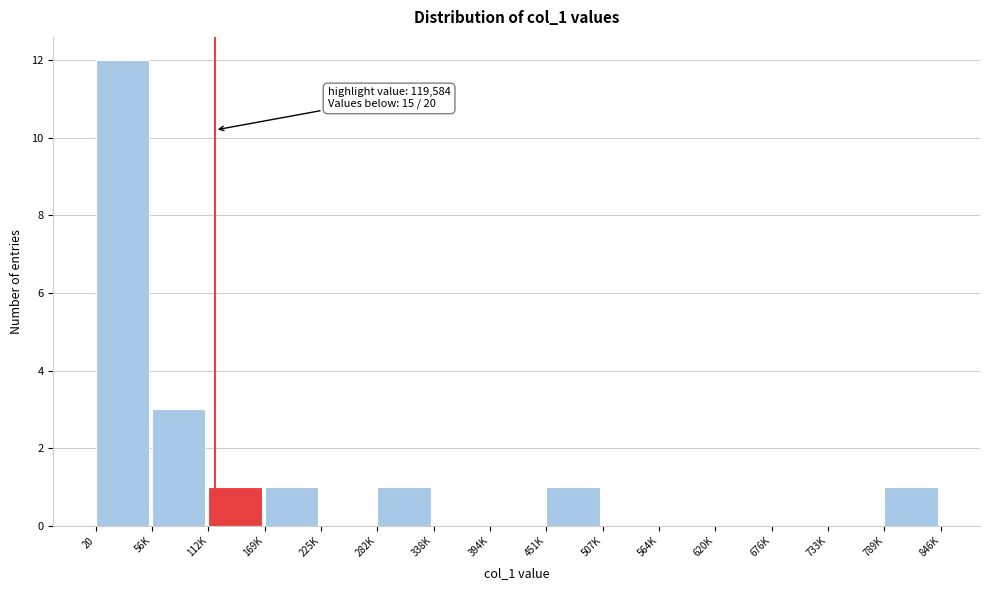

Reading left to right, list all the values displayed in this chart.

20=12	56K=3	112K=1	169K=1	225K=0	282K=1	338K=0	394K=0	451K=1	507K=0	564K=0	620K=0	676K=0	733K=0	789K=1